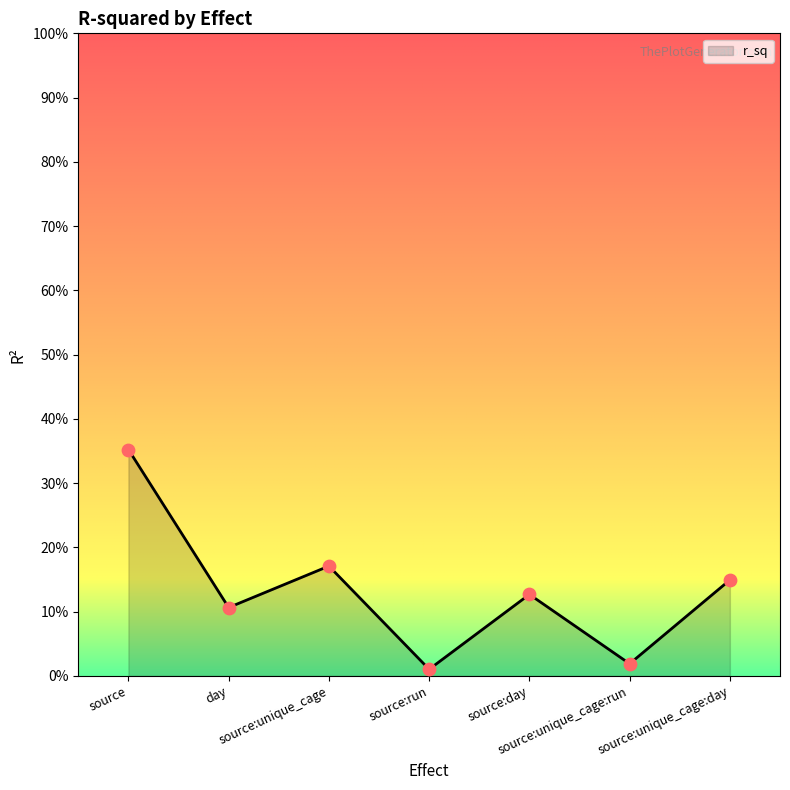

What is the change in value from day to source:run?

-0.1